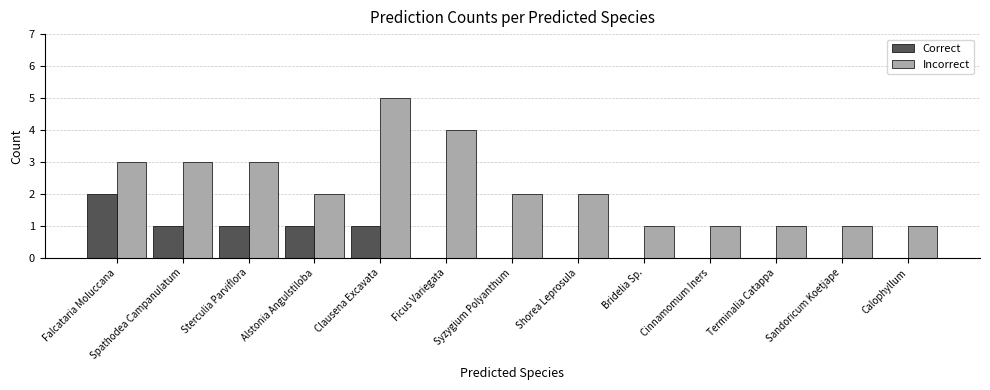

Between Falcataria Moluccana and Ficus Variegata, which series saw the biggest shift?

Correct